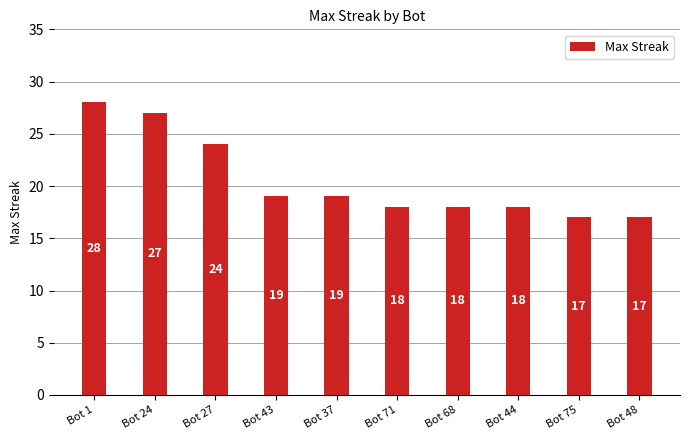

The chart shows a value of 18 at Bot 1. True or false?

False